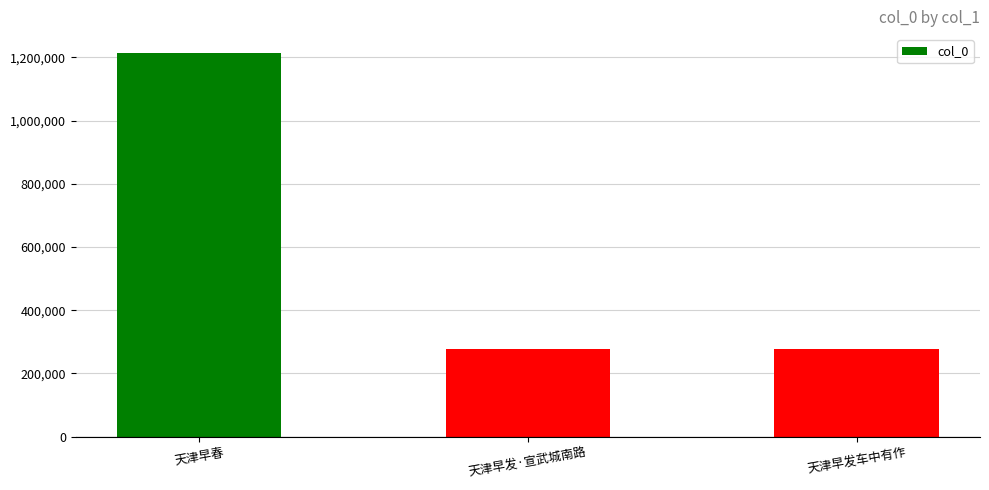

At which label does the data first exceed 276915?

天津早春